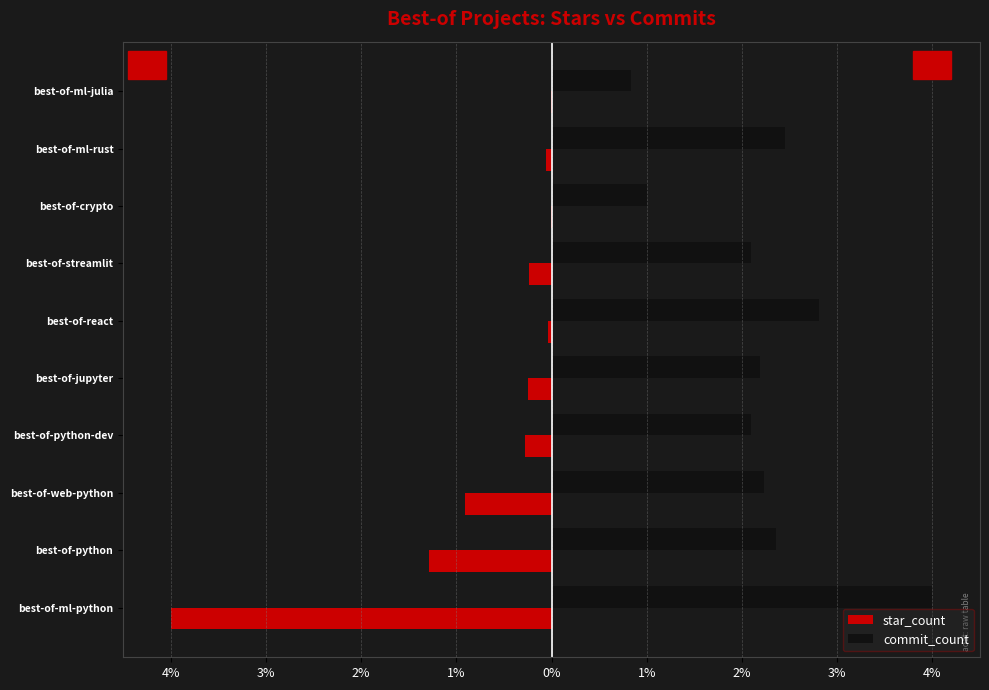

What is the value of the commit_count bar at the 1st from the left?

4.0